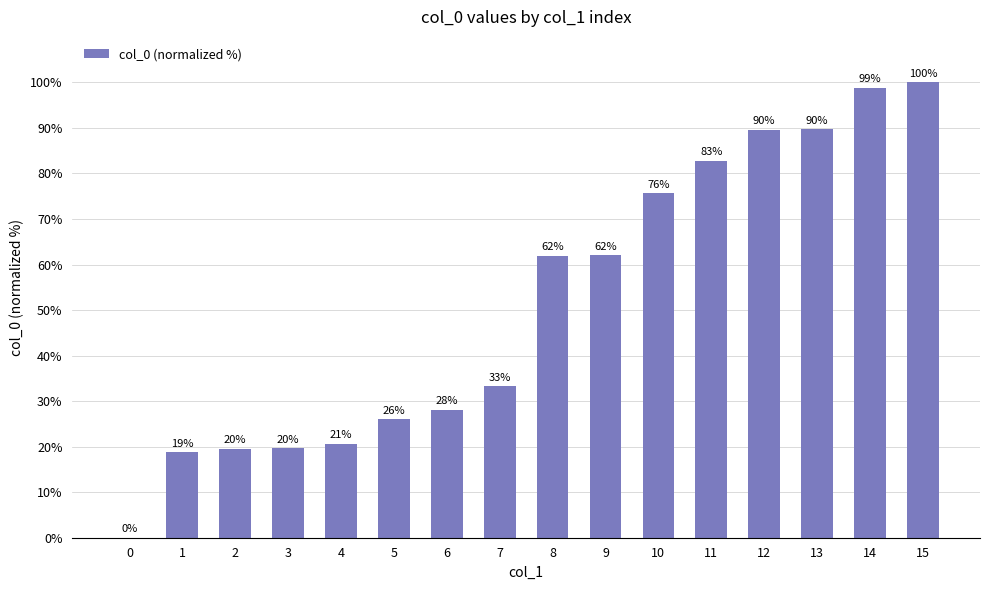

How many positive values are there?

15